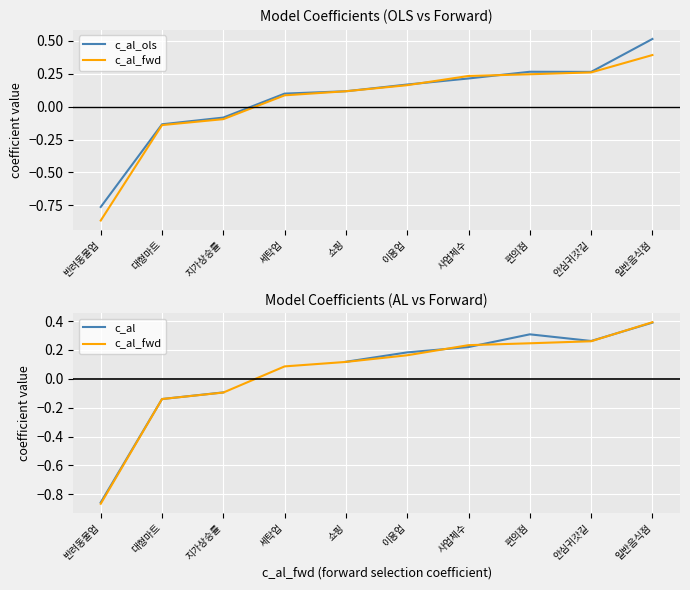

Which series has the largest range (max minus min)?

c_al_ols